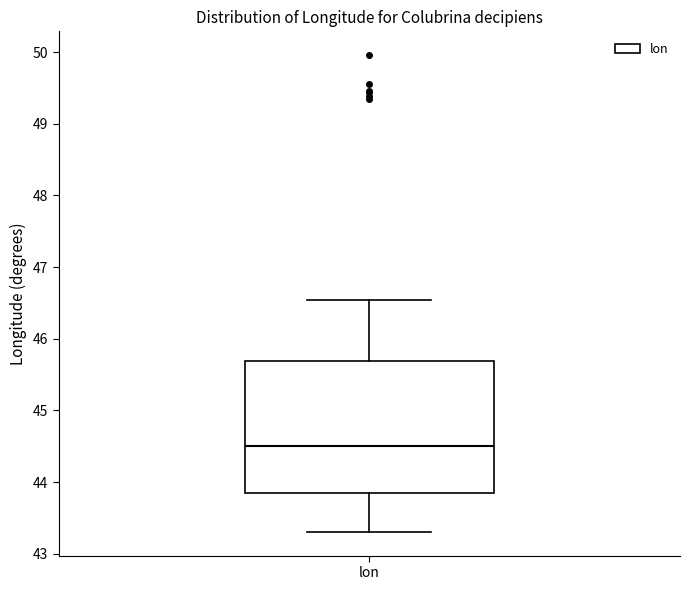

Read this box plot against the y-axis: the position of the median line, the range covered by the box, and the ends of both whiskers. The values are not printed on the chart, so give them approximately, as read against the axis.

median 44.5, box 43.8 to 45.7, whiskers 43.3 to 46.5